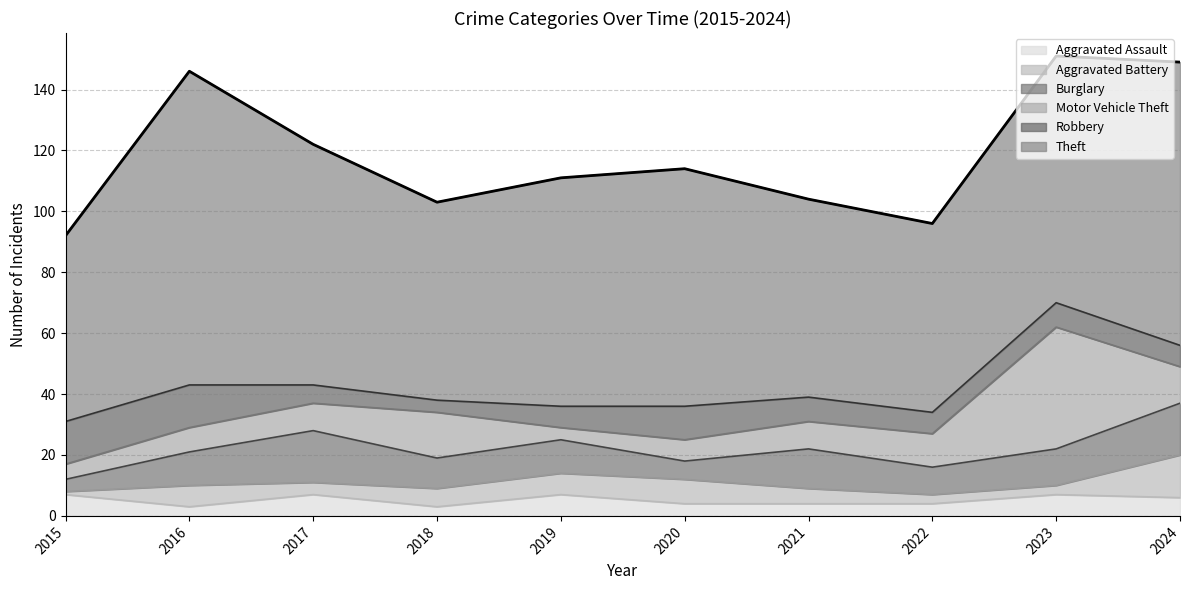

Which series has the widest spread of values?

Theft